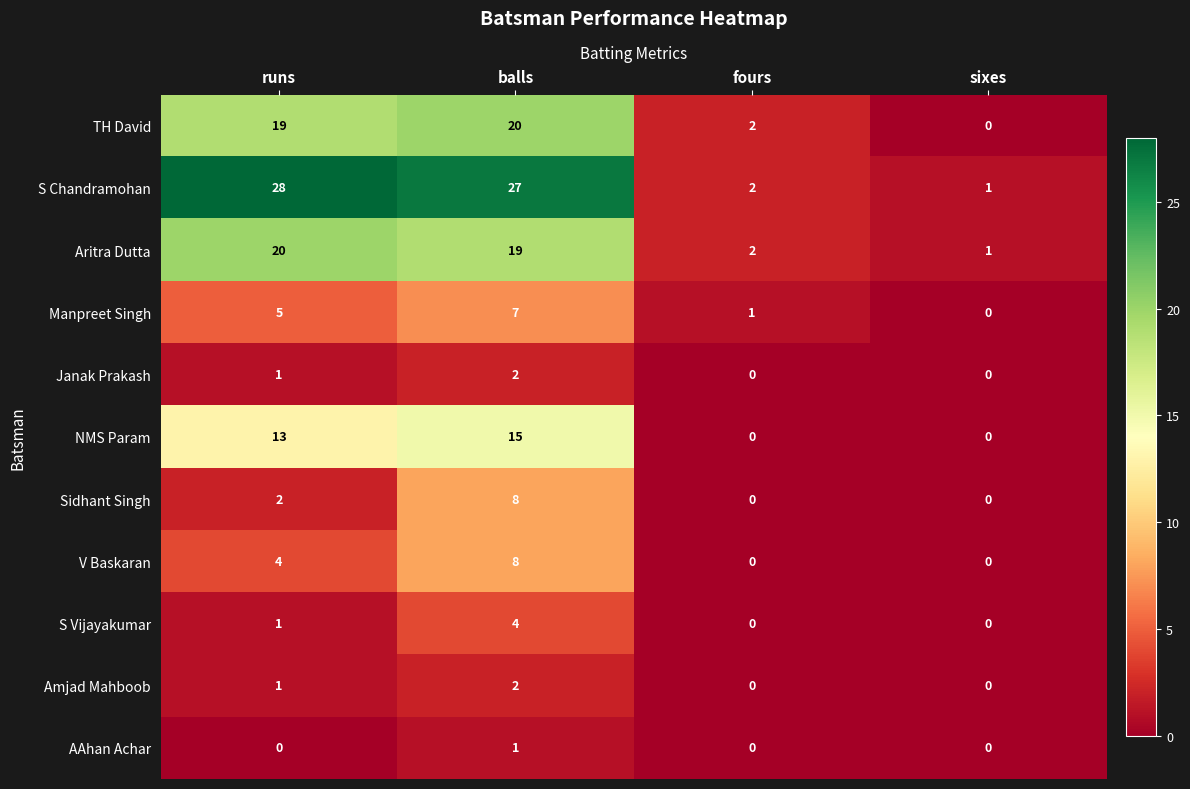

Which series has the widest spread of values?

S Chandramohan